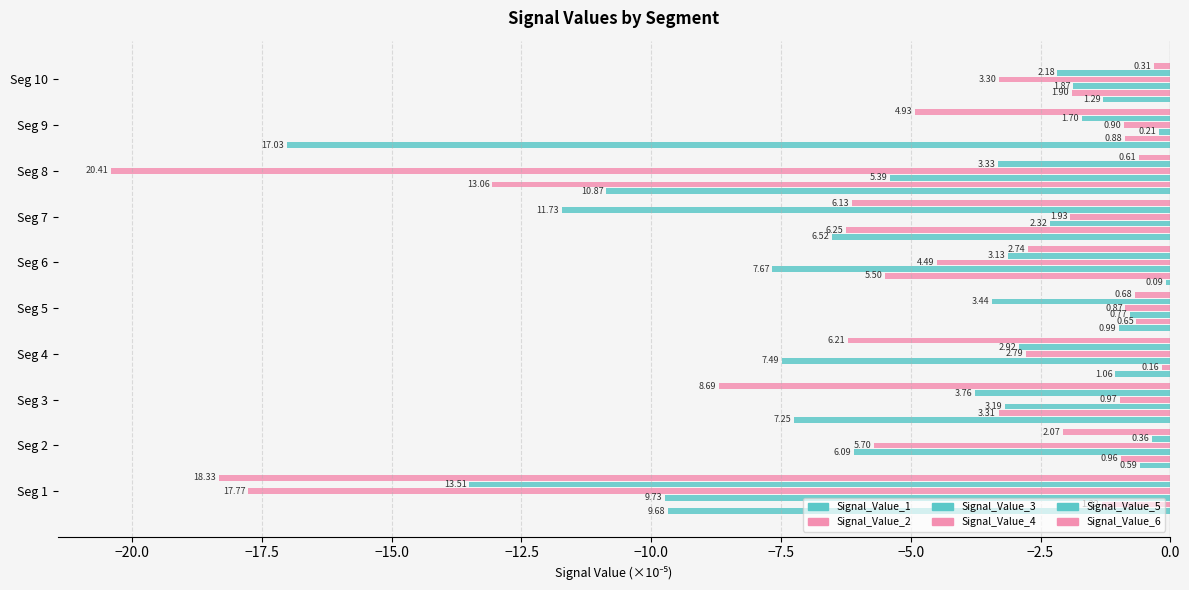

What is the value of the Signal_Value_1 bar at the 1st from the left?

-9.7